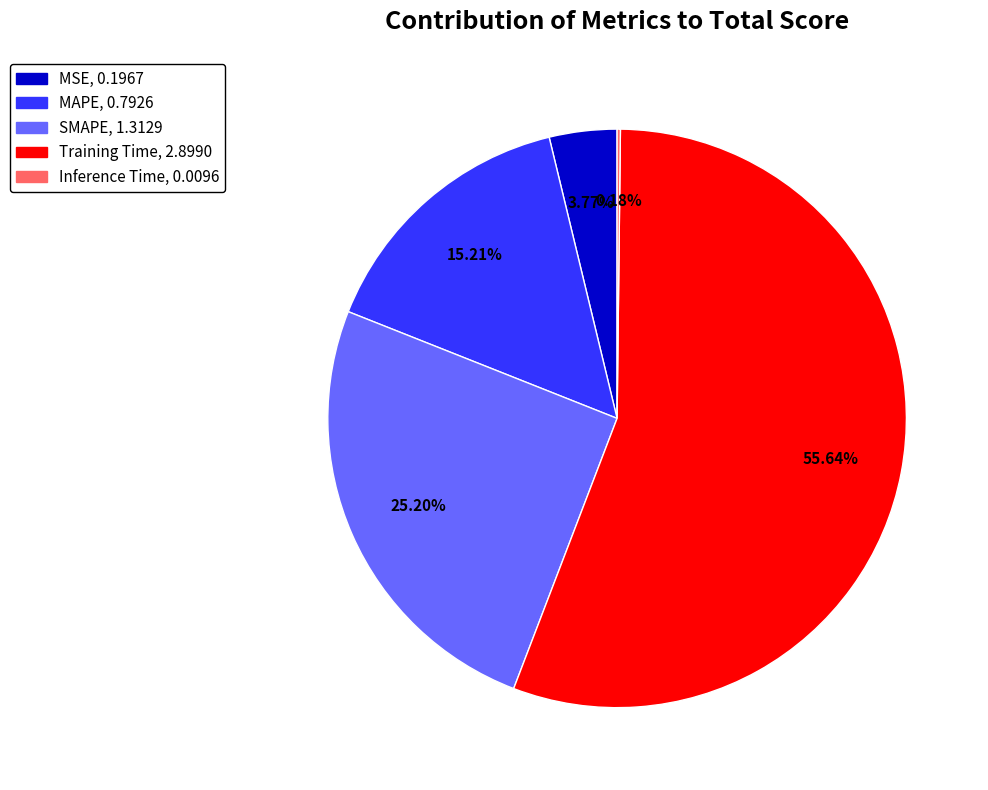

Is Training Time the majority of the pie?

Yes